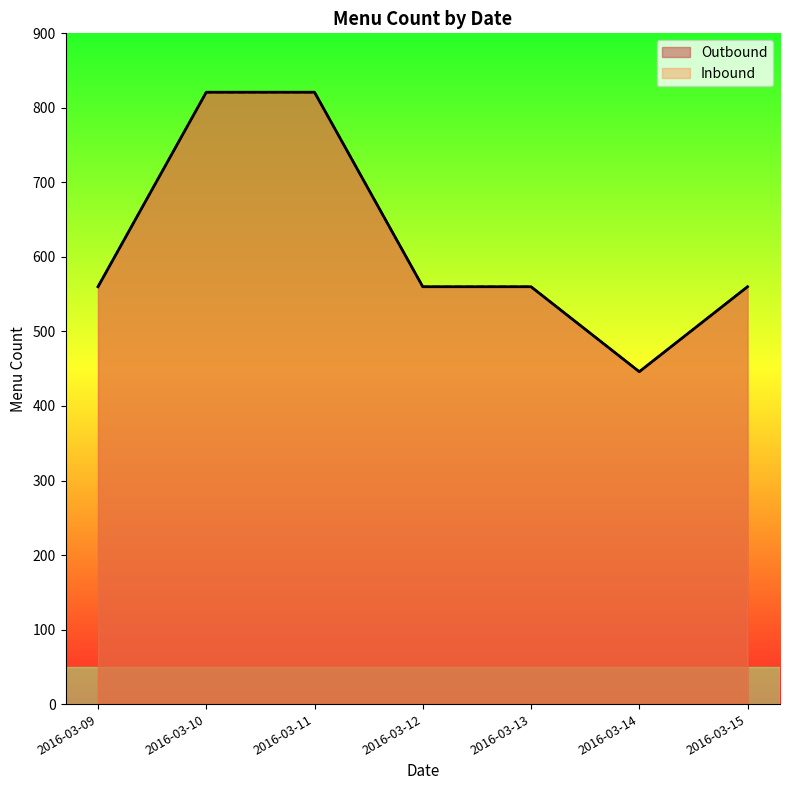

At 2016-03-12, list the series in order from smallest to largest.

Outbound, Inbound